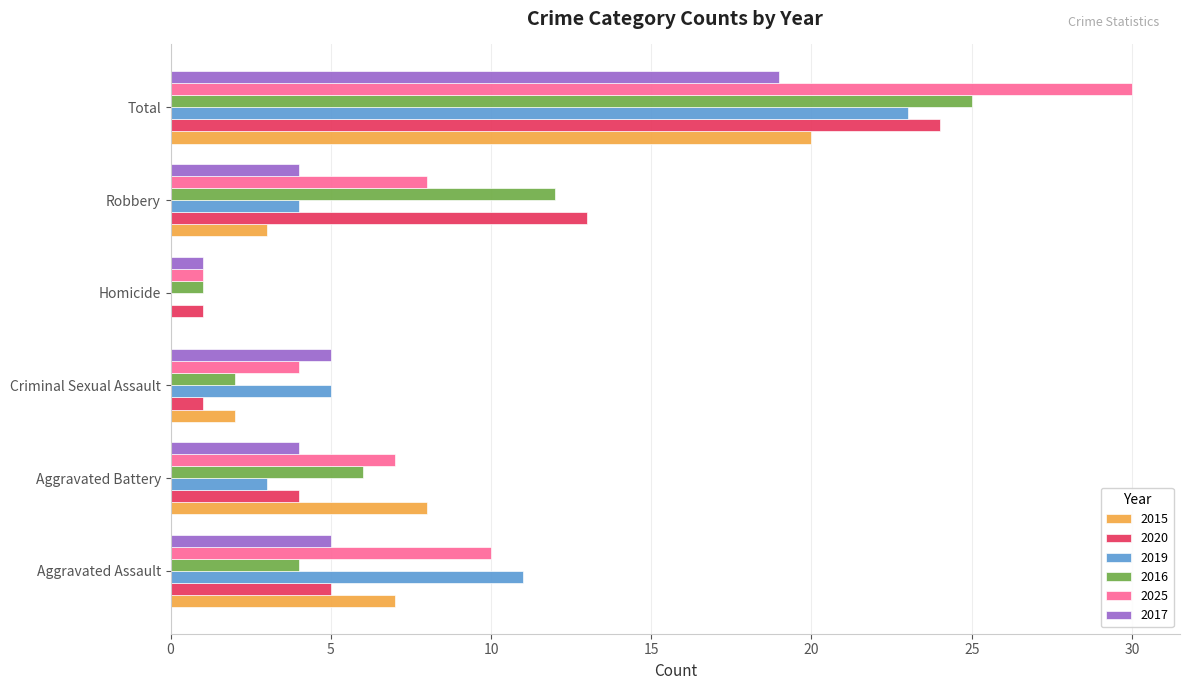

What is the spread (max minus min) of values at Total?

11